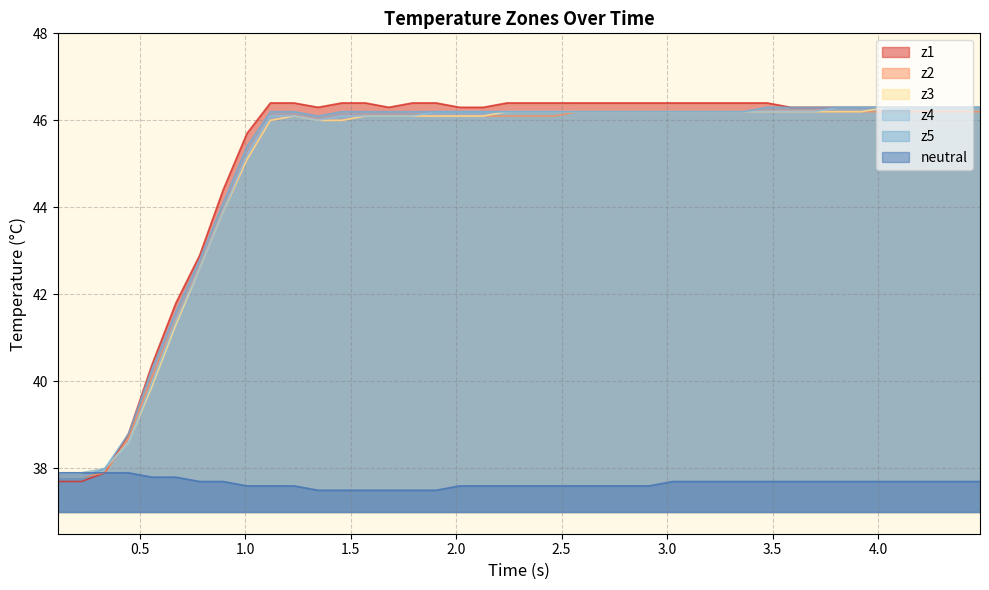

What is the highest value of the z3 series?

46.3